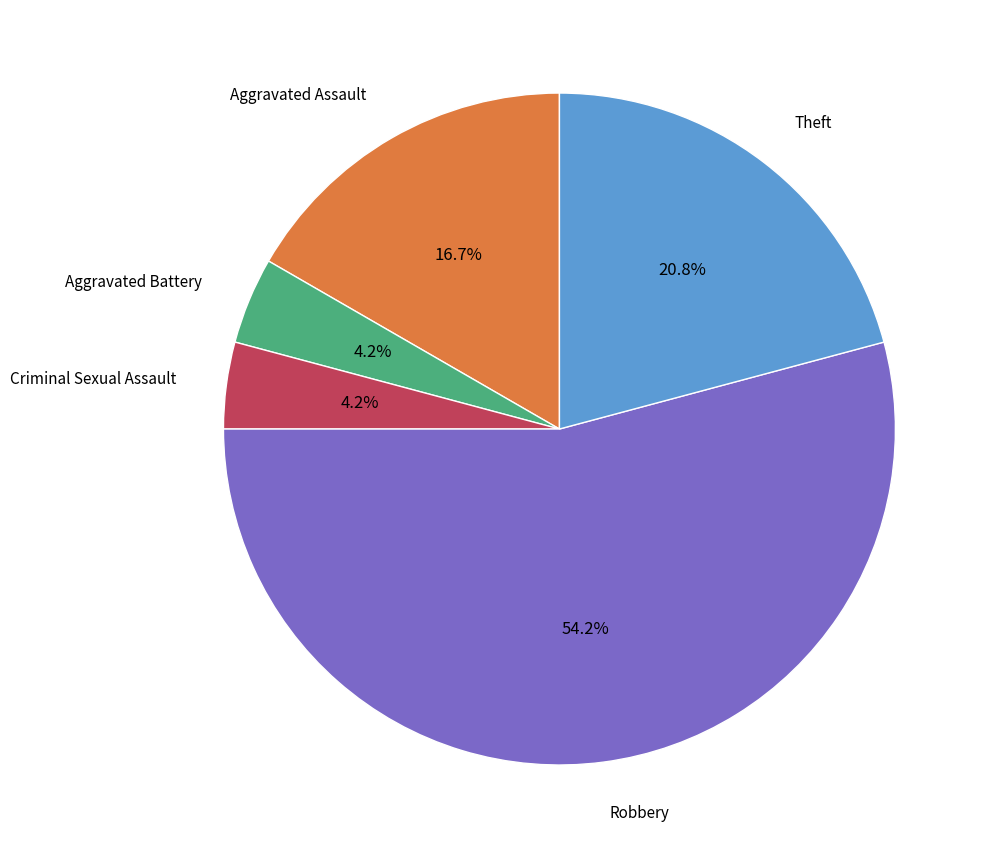

Is there a majority slice in this chart?

Yes